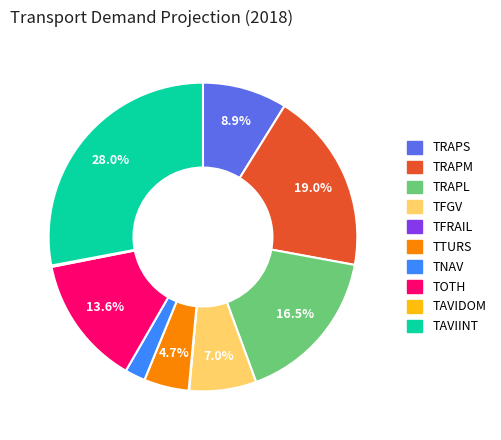

The TFGV slice represents 19% of the pie. True or false?

False